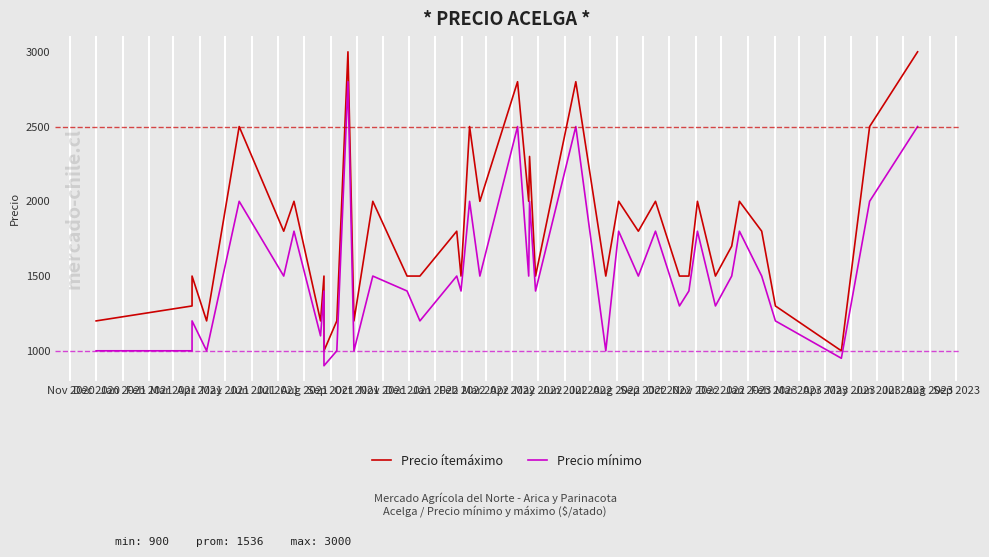

At how many categories does at least one series exceed 1466?

31